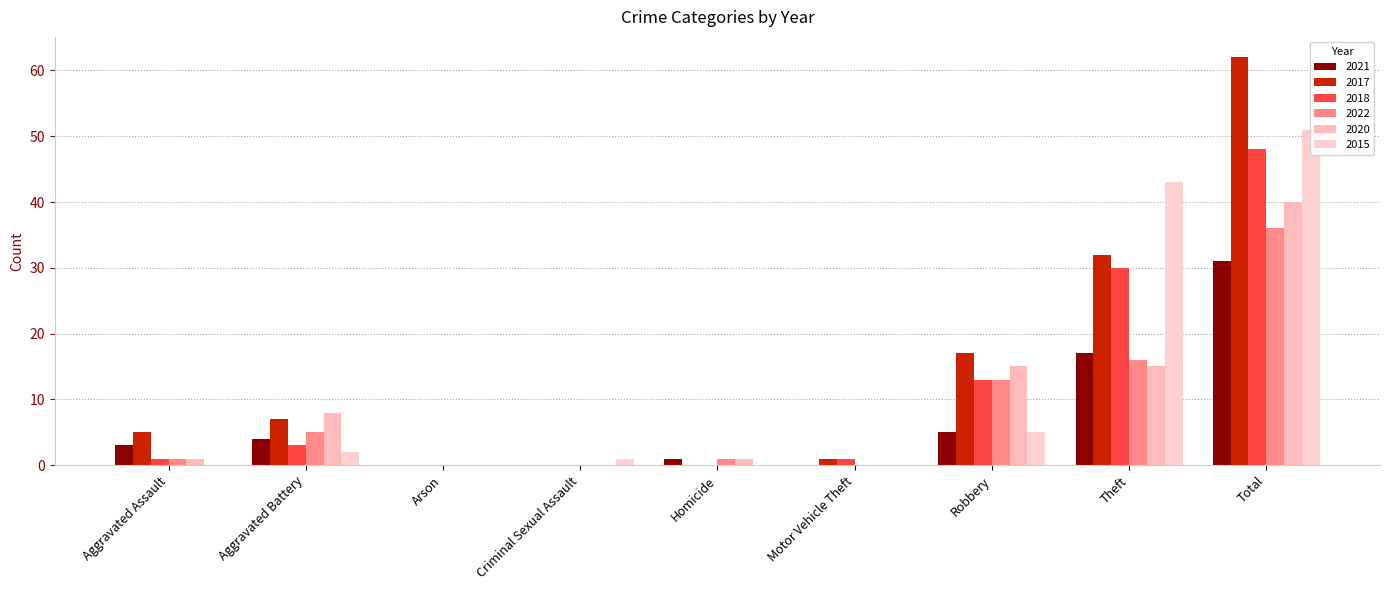

Which category has the highest value in the 2020 series?

Total